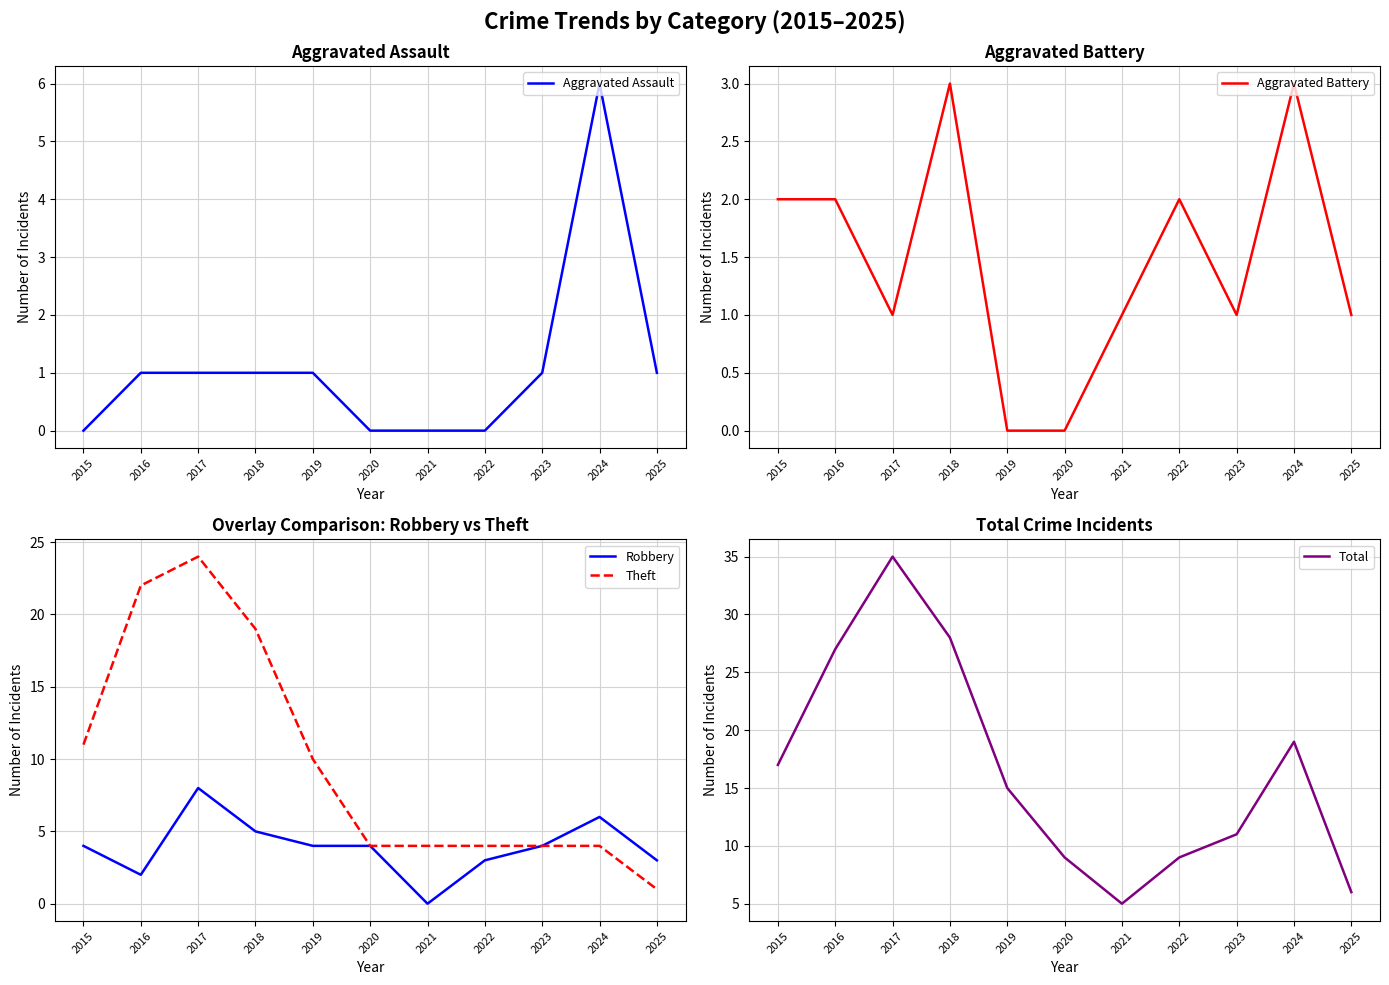

Rank the series at 2021 from lowest to highest value.

Aggravated Assault, Robbery, Aggravated Battery, Theft, Total